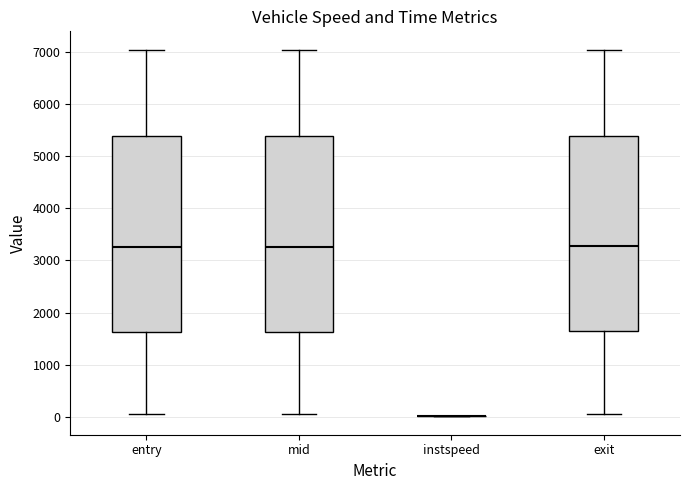

Reading left to right, read every box against the y-axis: the position of its median line, the range the box covers, and the ends of its whiskers. The values are not printed on the chart, so give them approximately, as read against the axis.

entry: median 3300, box 1600 to 5400, whiskers 0 to 7000
mid: median 3300, box 1600 to 5400, whiskers 100 to 7000
instspeed: box collapsed to a line at 0, whiskers 0 to 0
exit: median 3300, box 1600 to 5400, whiskers 100 to 7000